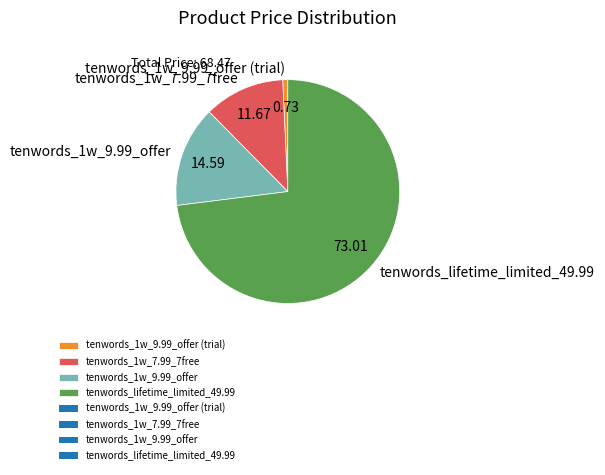

Is the sum of tenwords_lifetime_limited_49.99 and tenwords_1w_7.99_7free greater than half?

Yes